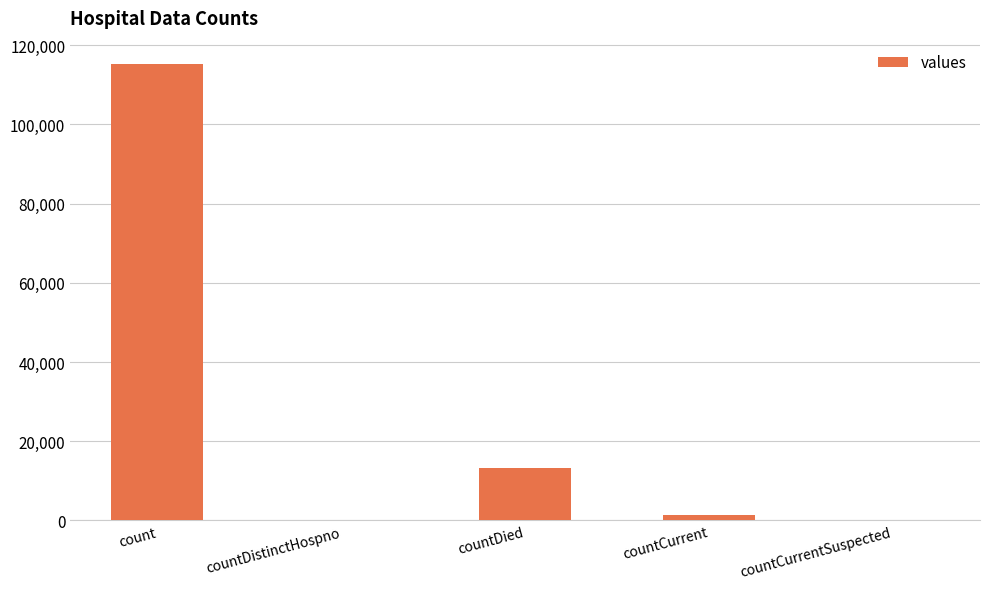

At which label is the value closest to 57689?

countDied